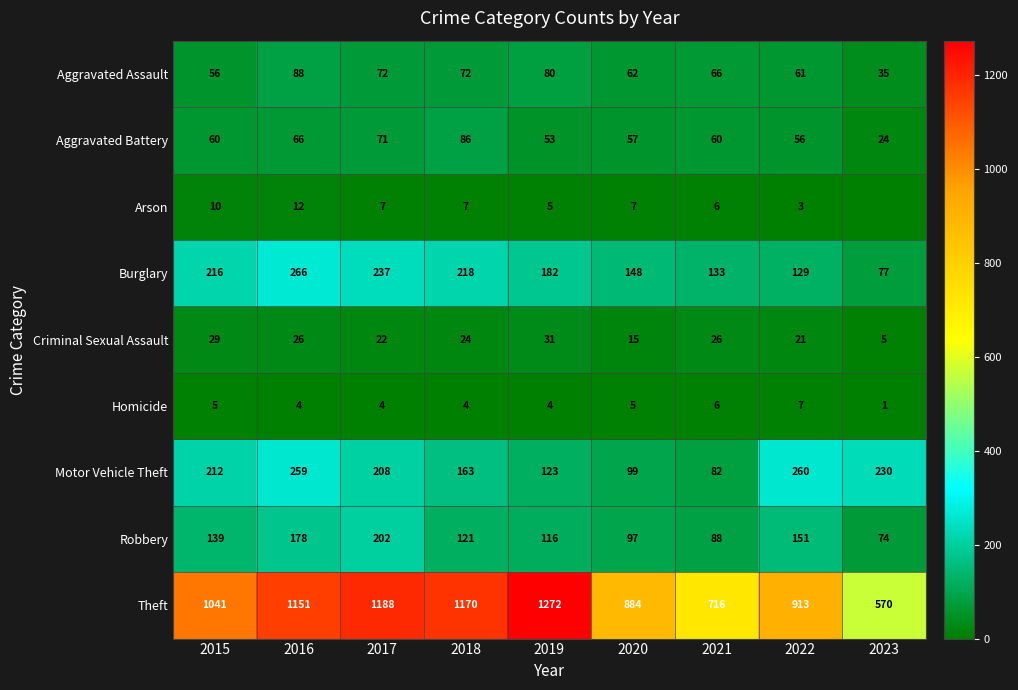

At which label is Criminal Sexual Assault closest to 18?

2020